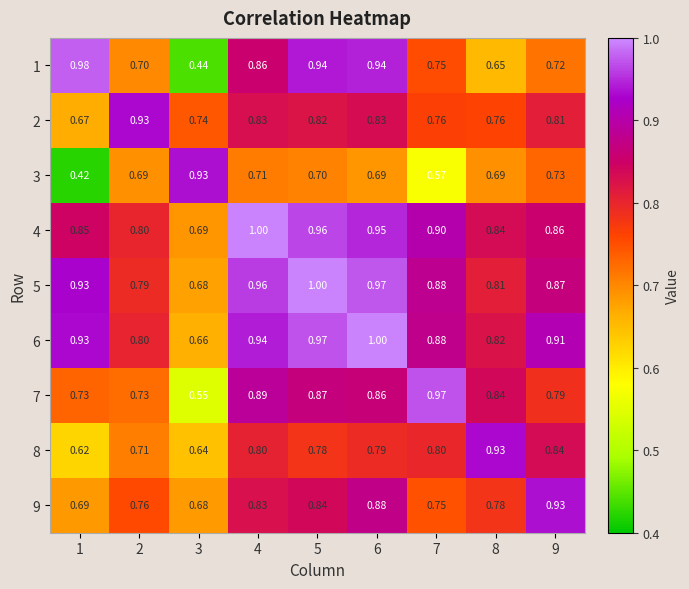

What is the total value across all series at 4?

7.8